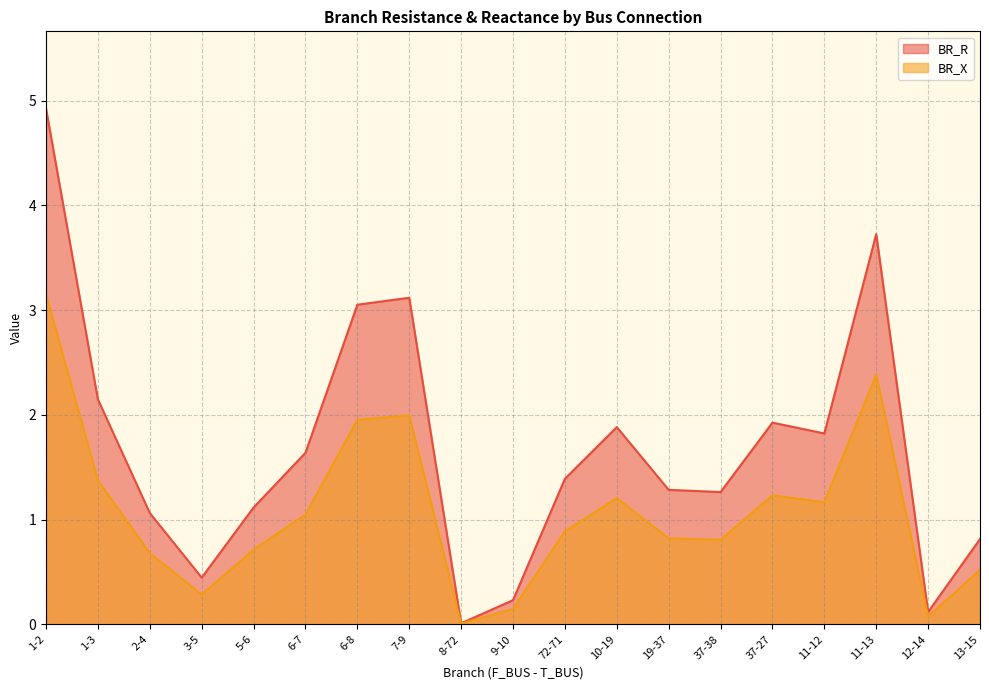

True or false: BR_R and BR_X cross at least once.

False